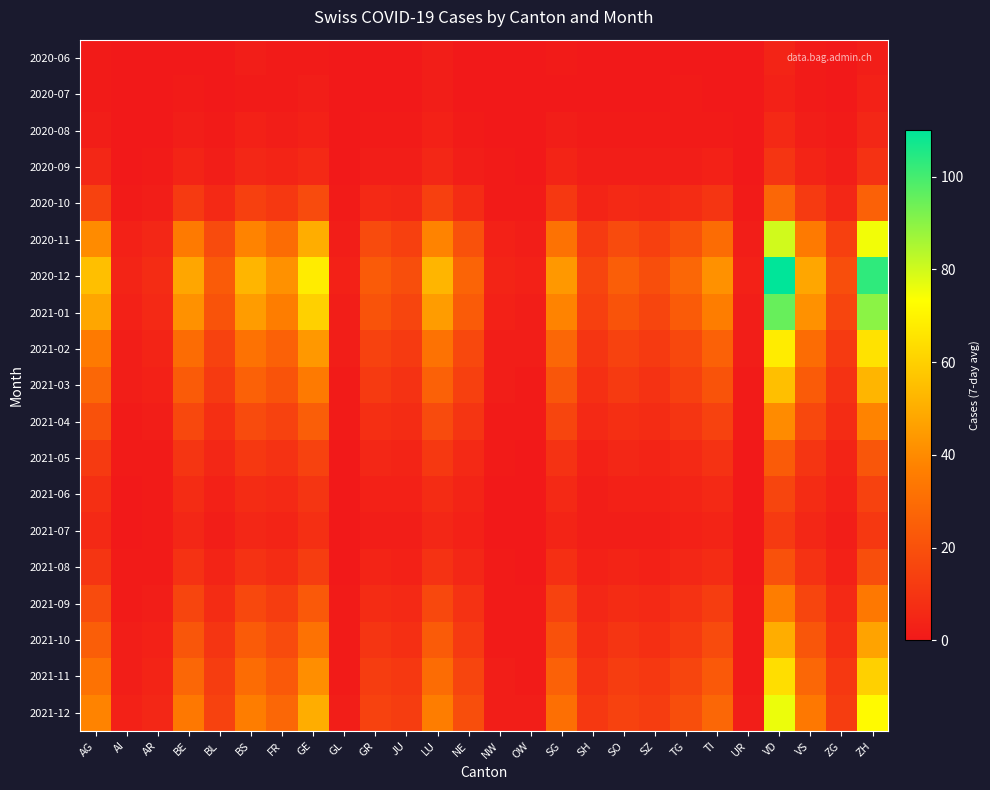

Which category has the highest value across all series?

VD